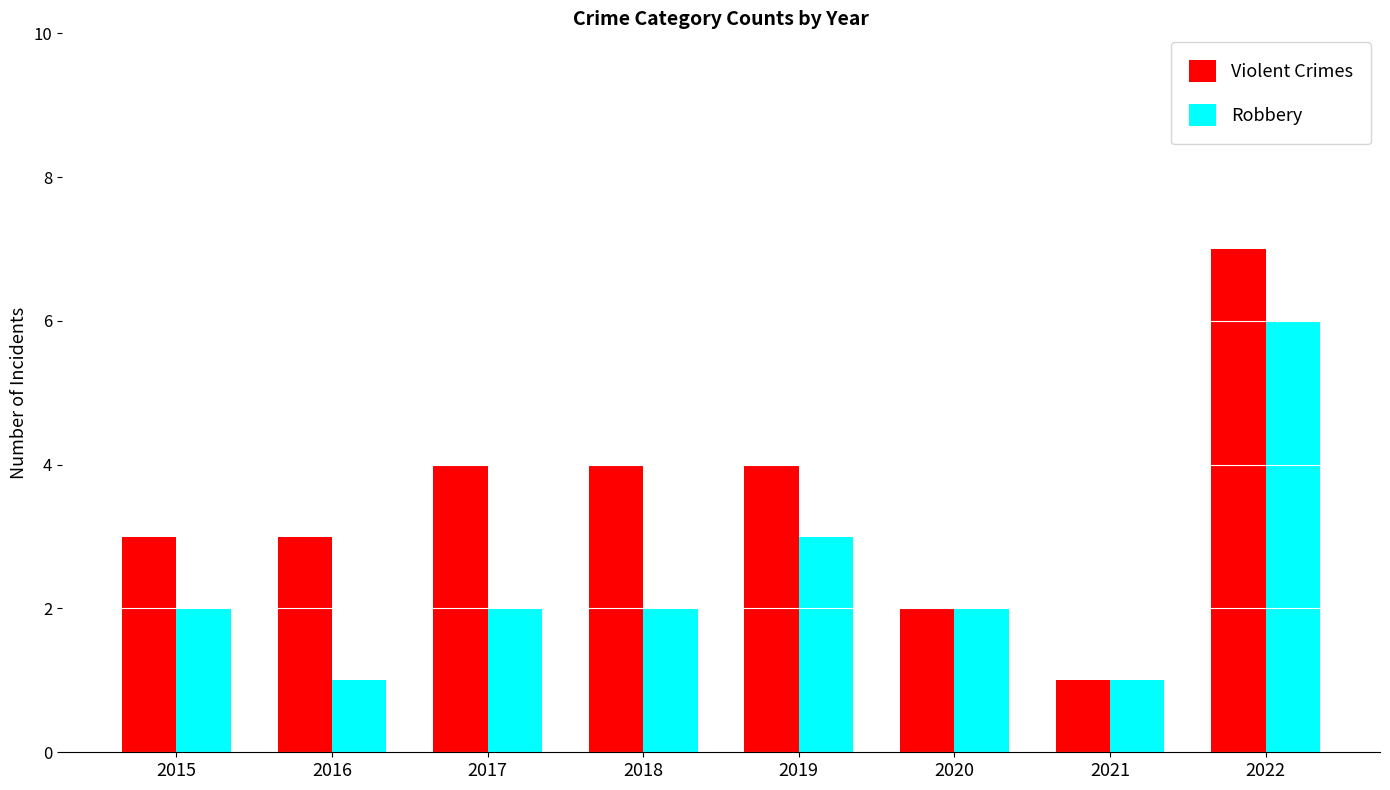

Which series has the widest spread of values?

Violent Crimes